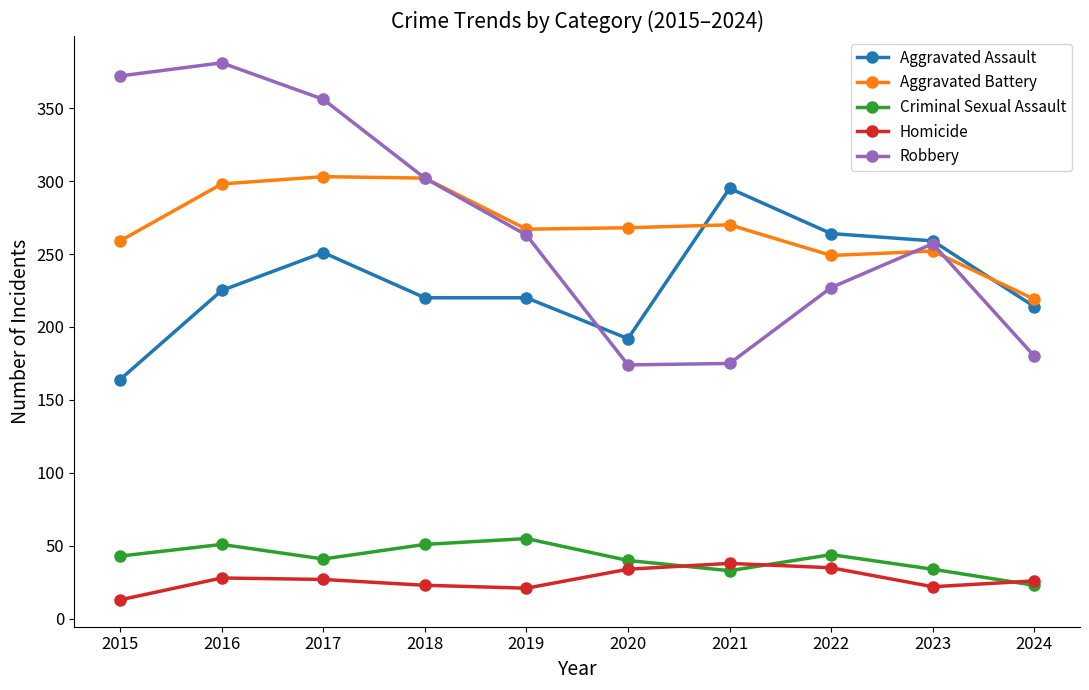

Between which two adjacent categories do Aggravated Assault and Aggravated Battery first intersect?

2020 and 2021